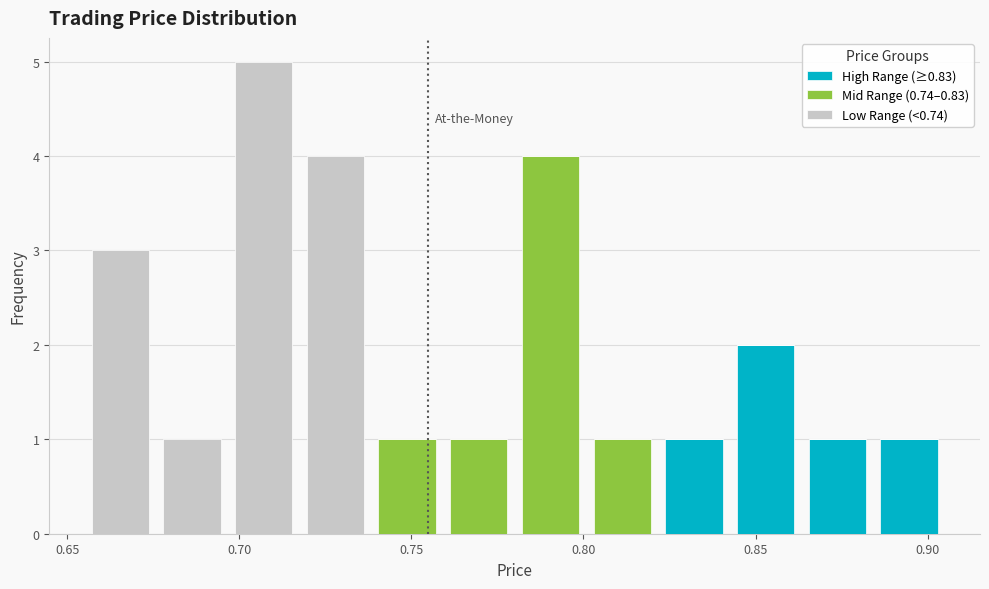

What is the total height of the stacked bar covering 0.800 to 0.820 on the x-axis? Neither the bar edges nor the heights are printed on the chart, so give them approximately, as read against the axes.

1